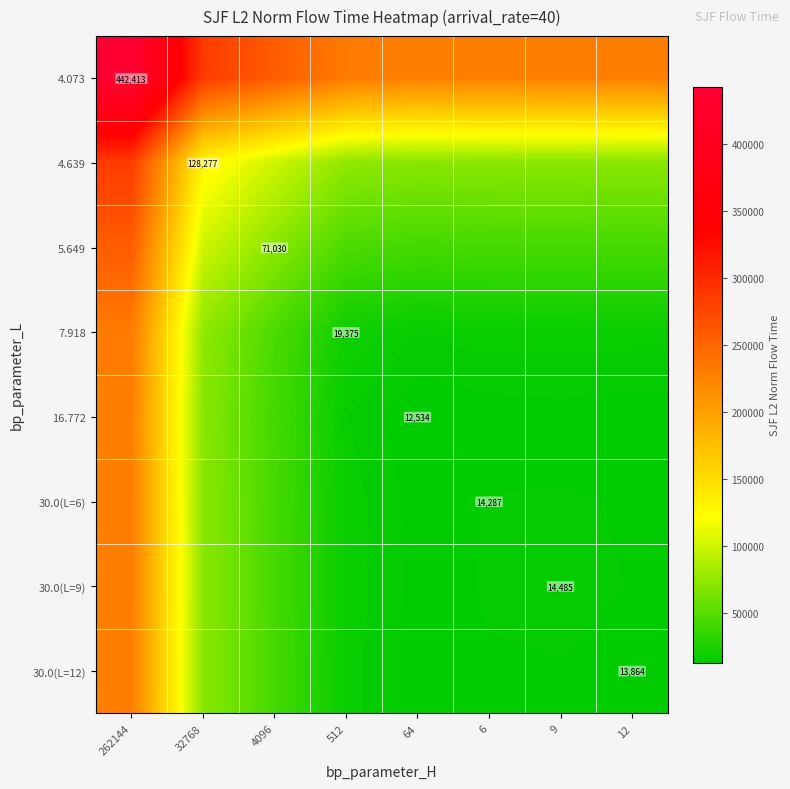

Is it true that 4.073 equals 227473.5 at 64?

True